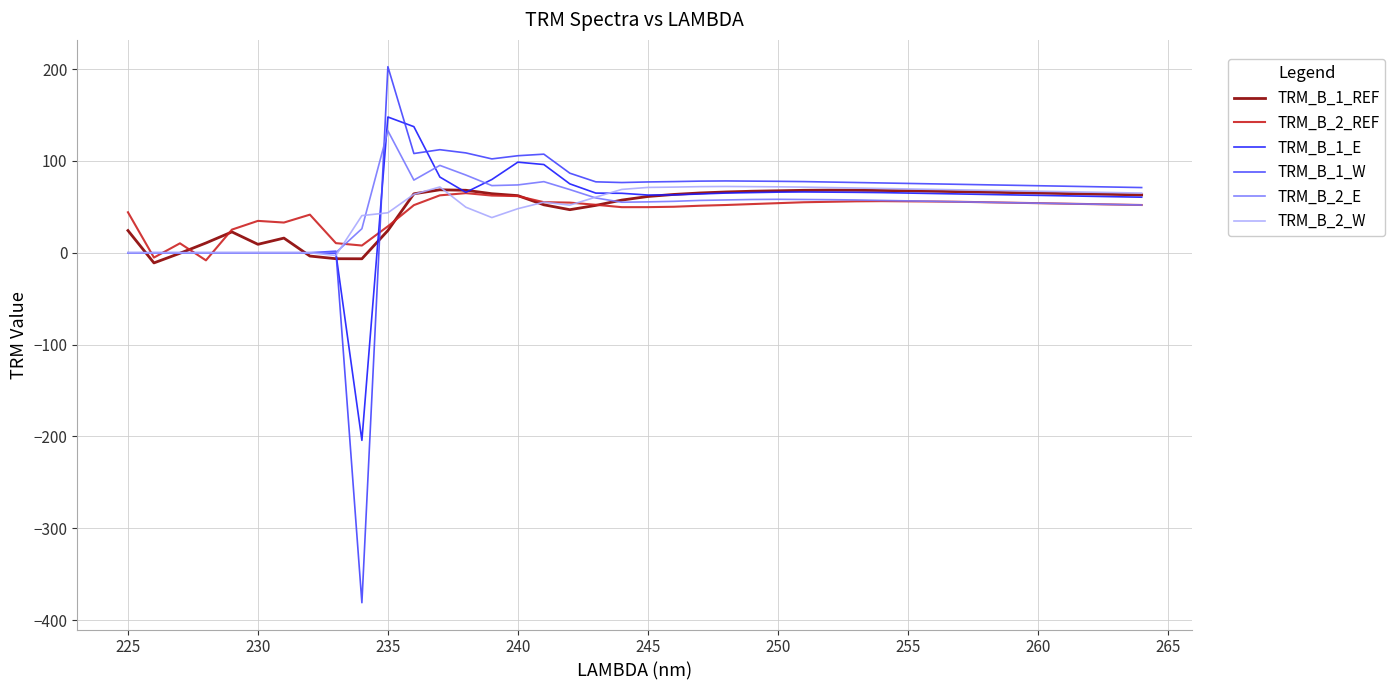

What is the greatest value displayed?

202.6